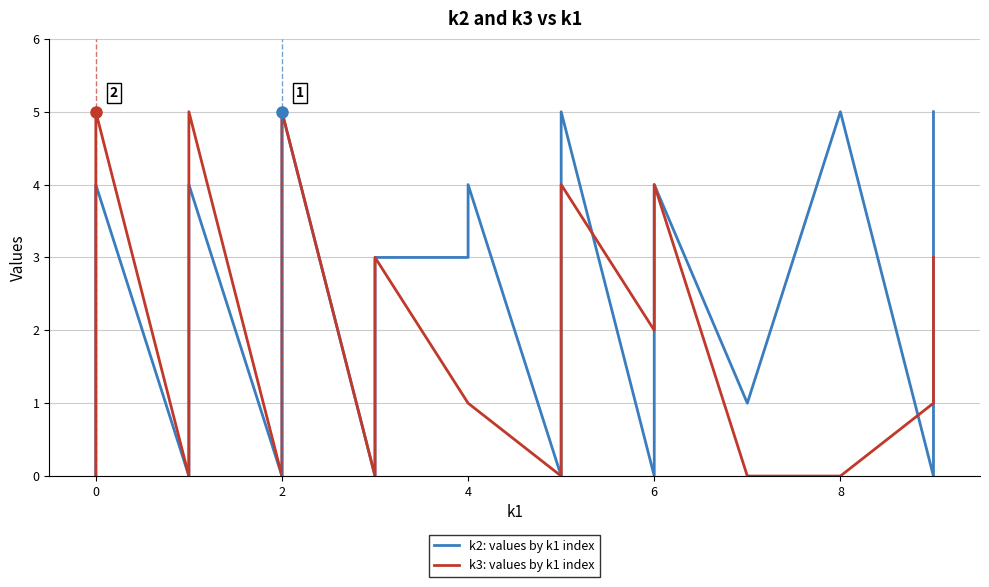

Is it true that k2: values by k1 index equals 1 at 2?

False